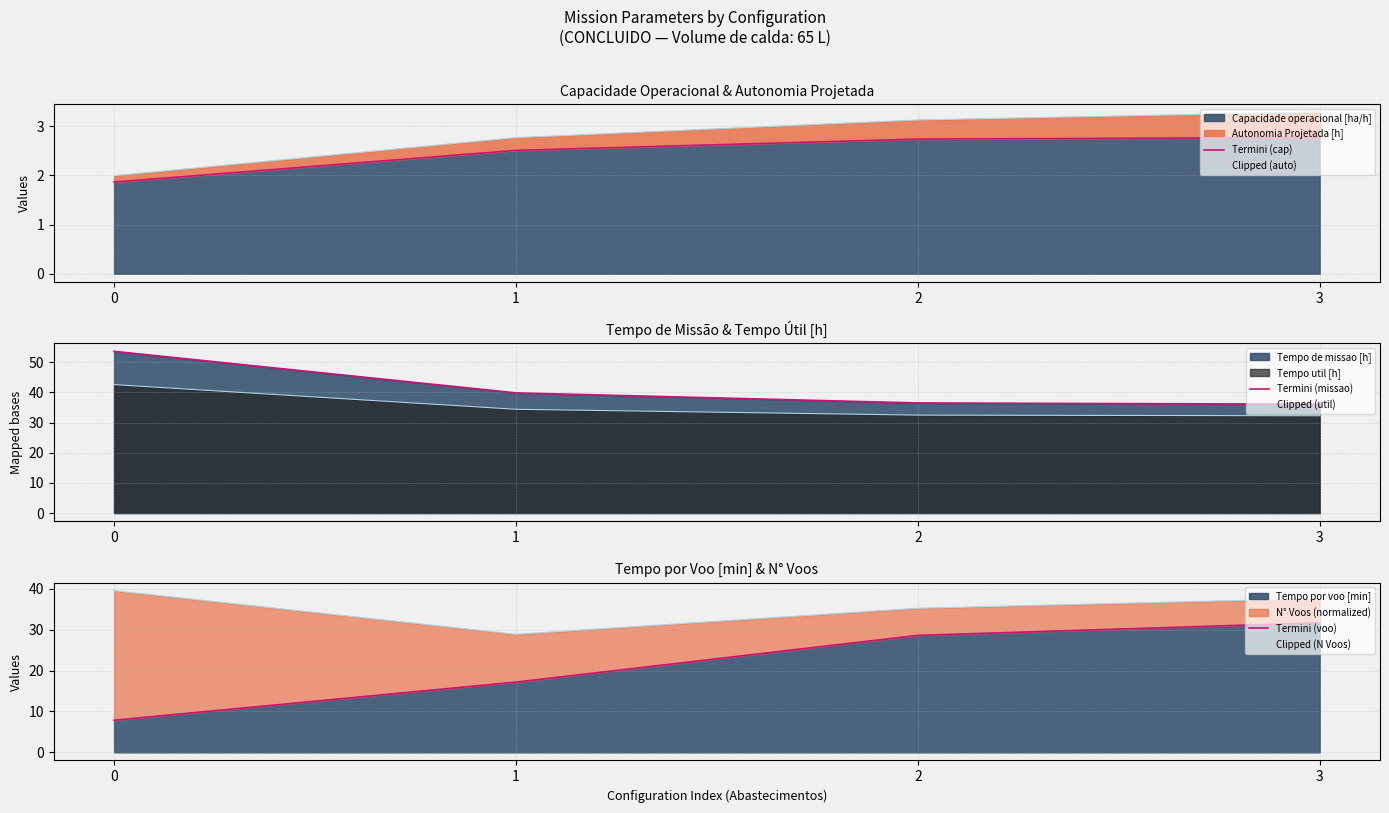

What is the sum of all Termini (cap) values?

9.9